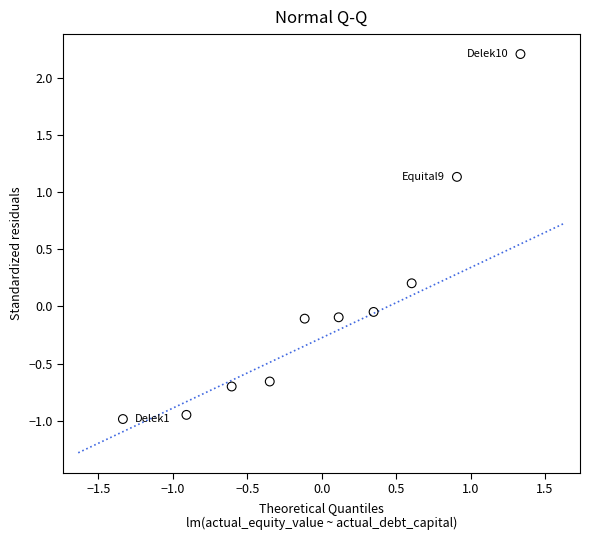

What is the range of Y values (max minus min)?

3.2